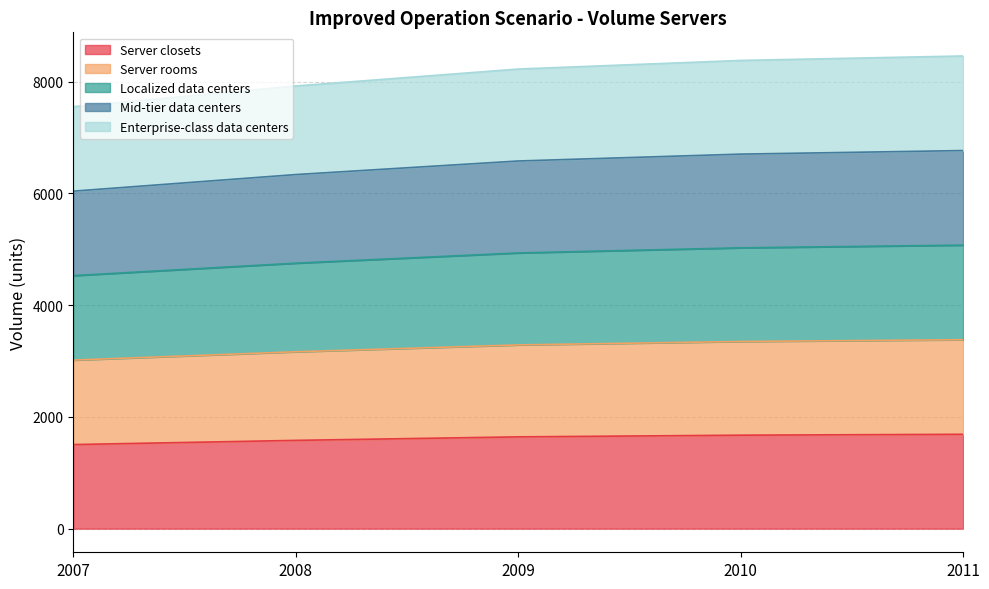

How many lines are shown in the chart?

5